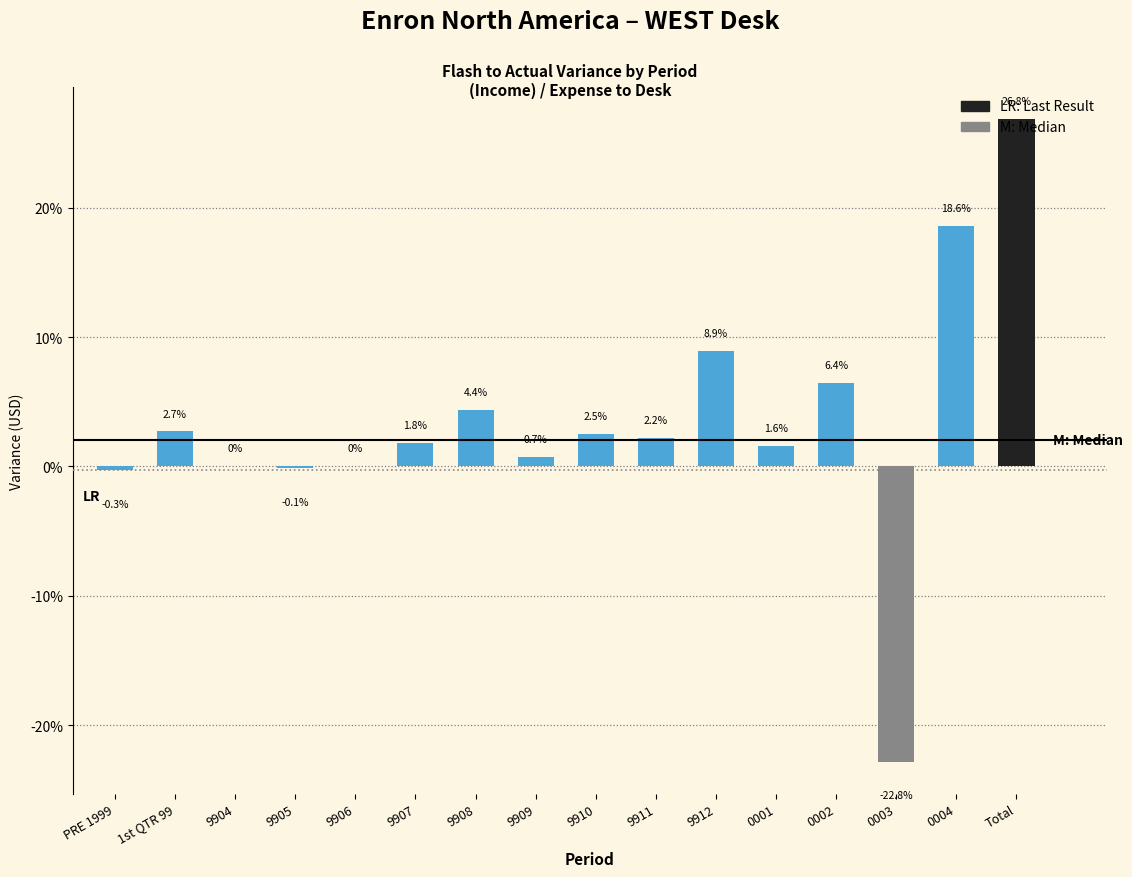

What is the change in value from PRE 1999 to 9910?

+2.8